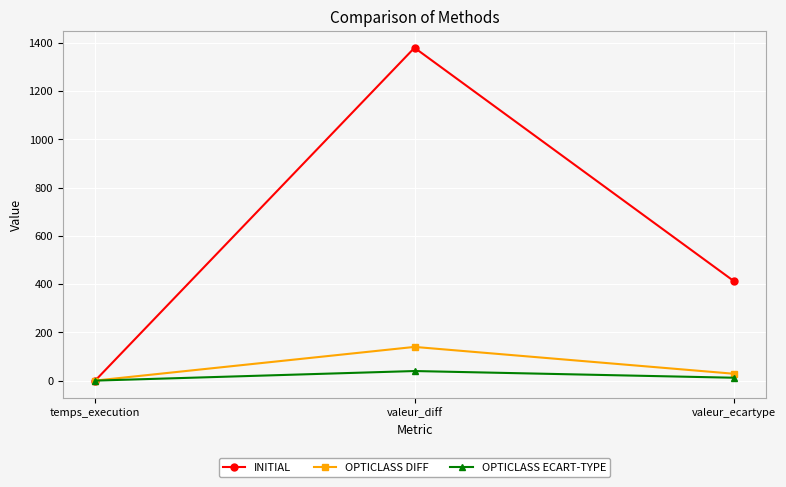

What is the maximum value shown in the chart?

1380.0